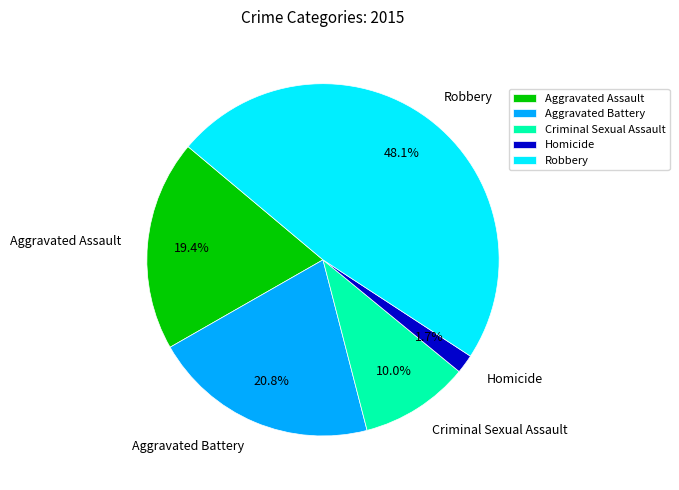

What portion of the pie excludes Aggravated Battery?

79.2%